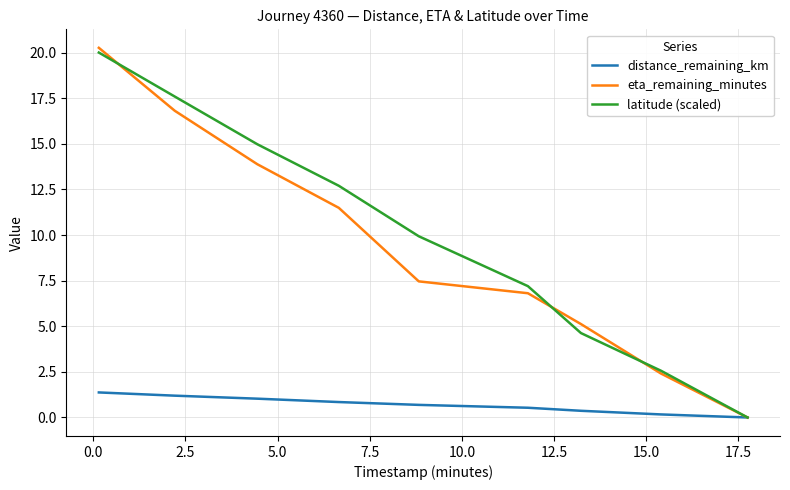

Which series has the largest range (max minus min)?

eta_remaining_minutes